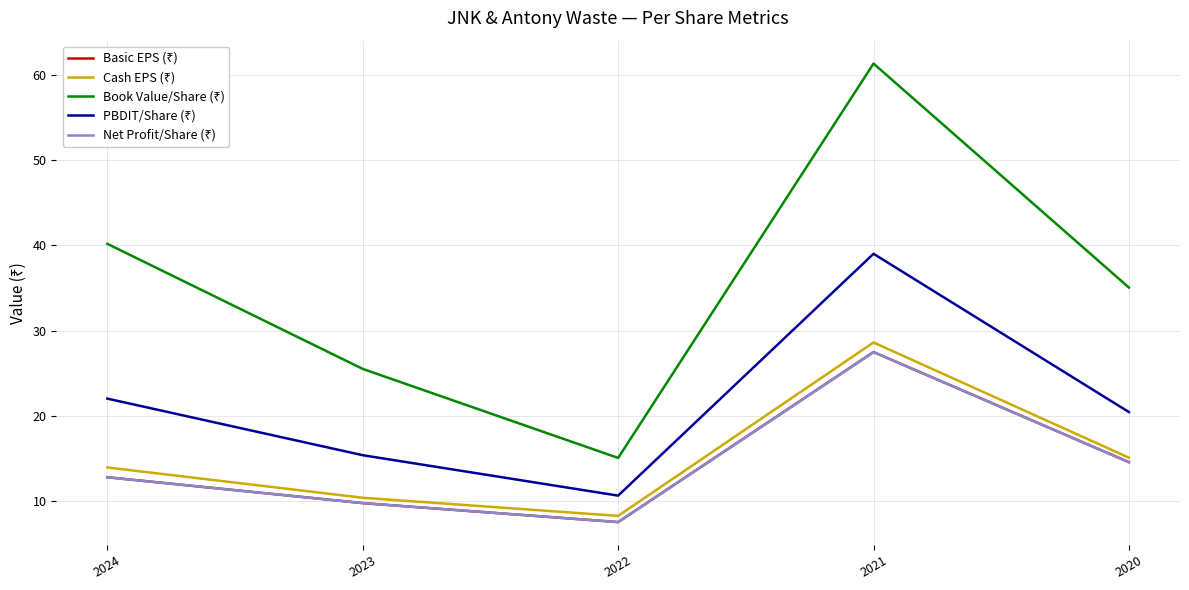

Is this an area chart (filled region under the line)?

No